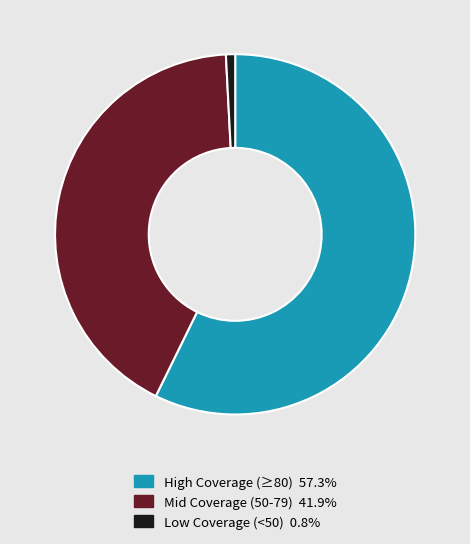

Does any single category account for the majority?

Yes